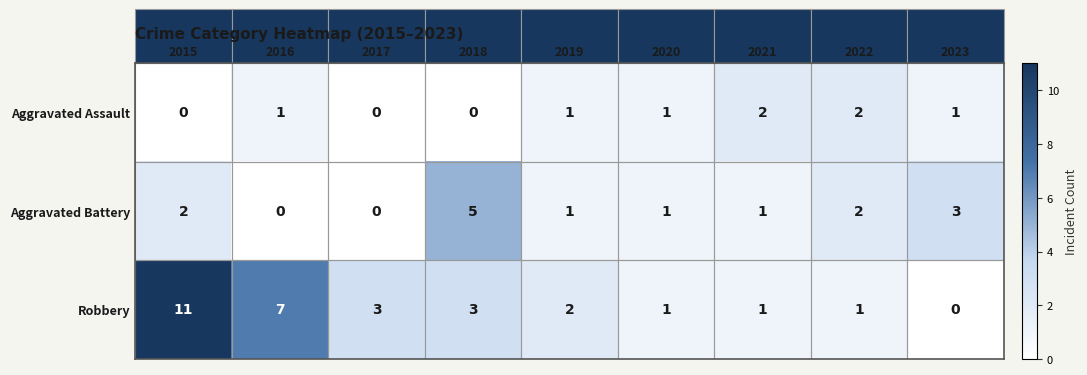

Which category has the highest value across all series?

2015